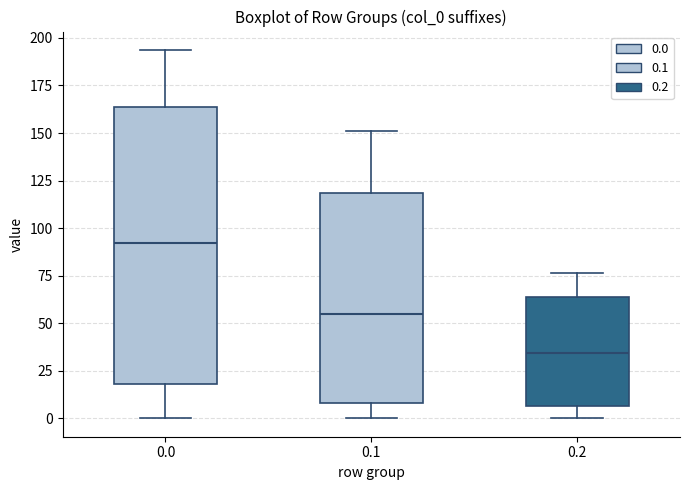

Reading left to right, read every box against the y-axis: the position of its median line, the range the box covers, and the ends of its whiskers. The values are not printed on the chart, so give them approximately, as read against the axis.

0.0: median 90, box 20 to 165, whiskers 0 to 195
0.1: median 55, box 10 to 120, whiskers 0 to 150
0.2: median 35, box 5 to 65, whiskers 0 to 75